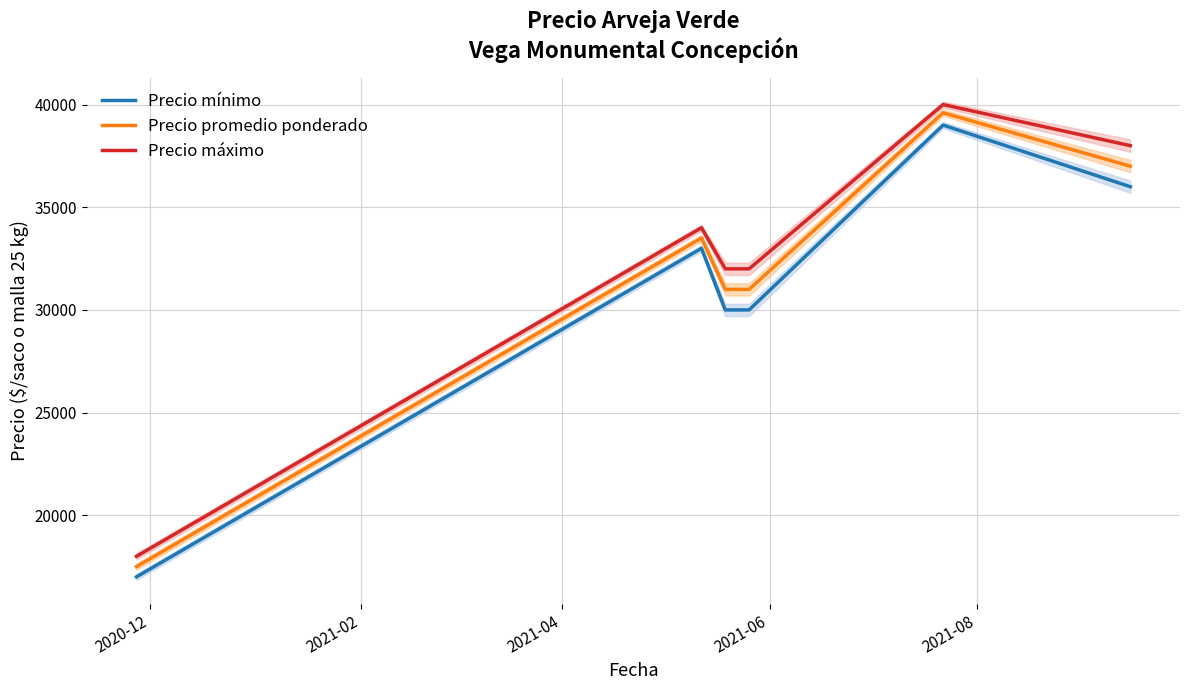

True or false: Precio máximo and Precio mínimo cross at least once.

False